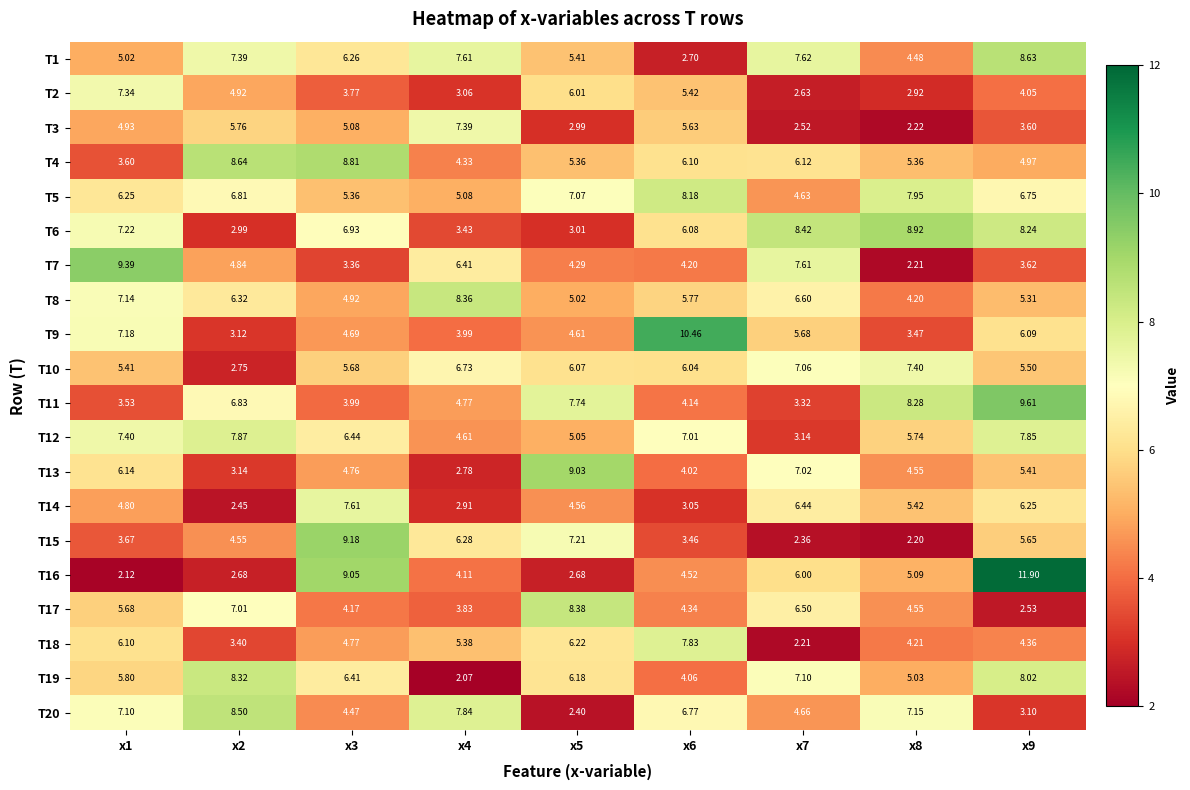

Is the value of T13 at x8 greater than the value of T7 at x2?

No